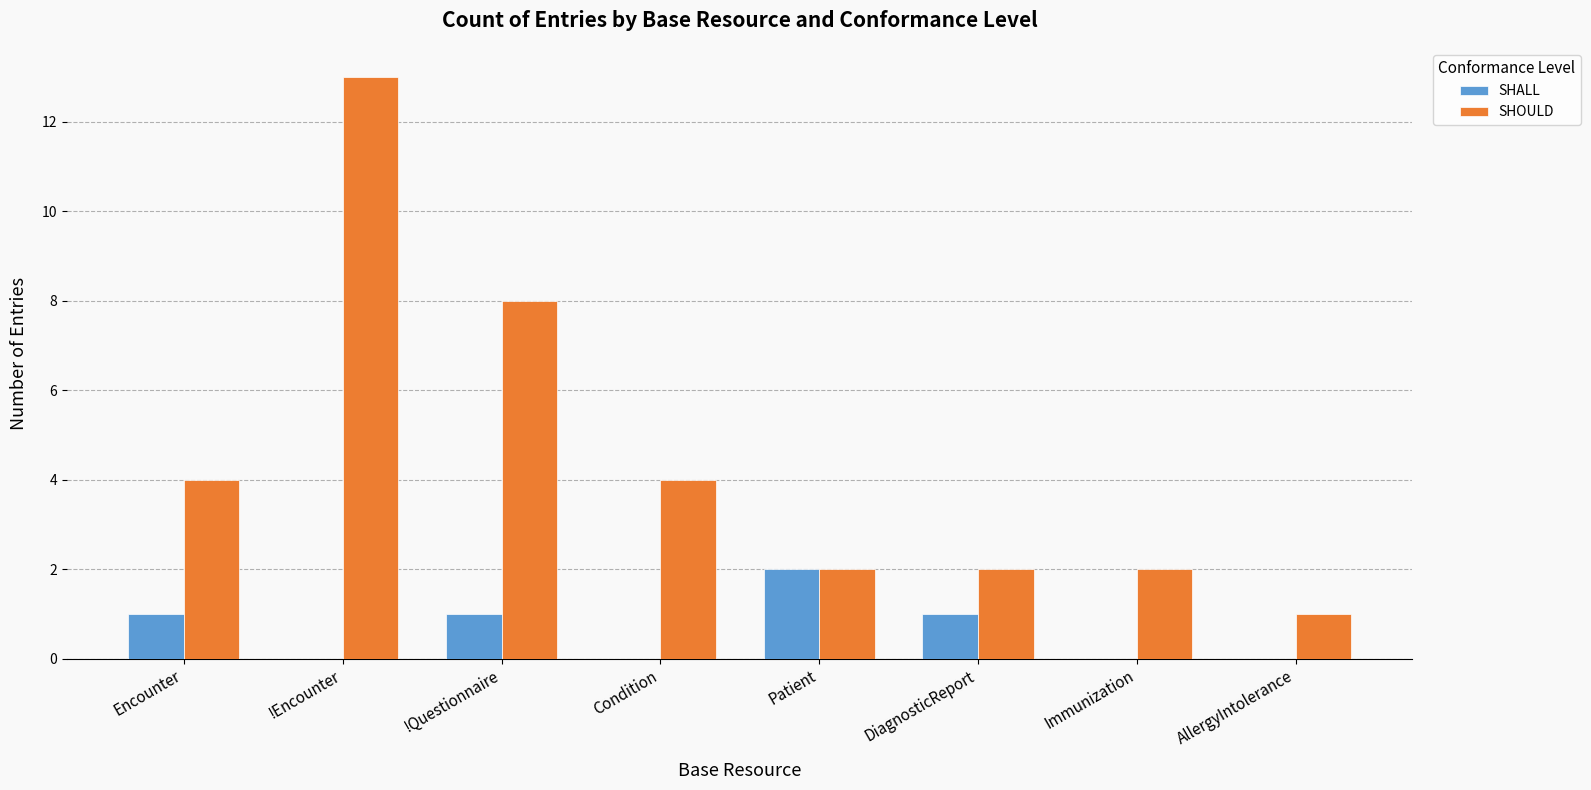

Are the bars grouped side by side (vs. stacked)?

Yes